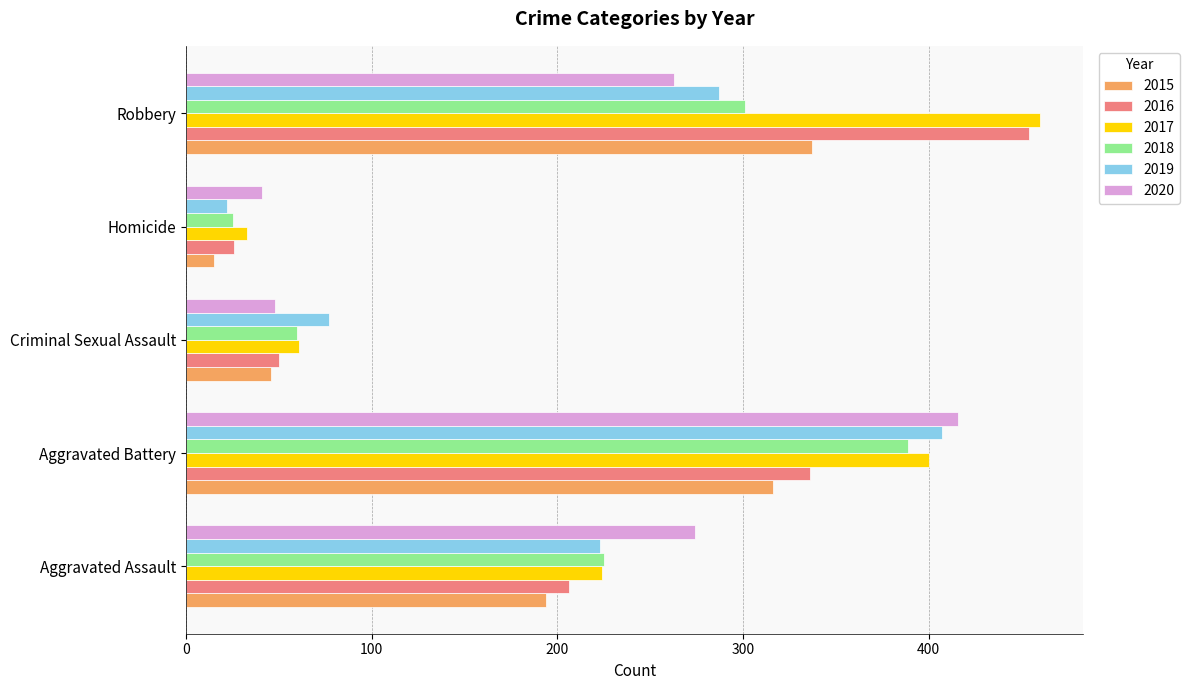

Is it true that 2020 equals 416 at Aggravated Battery?

True